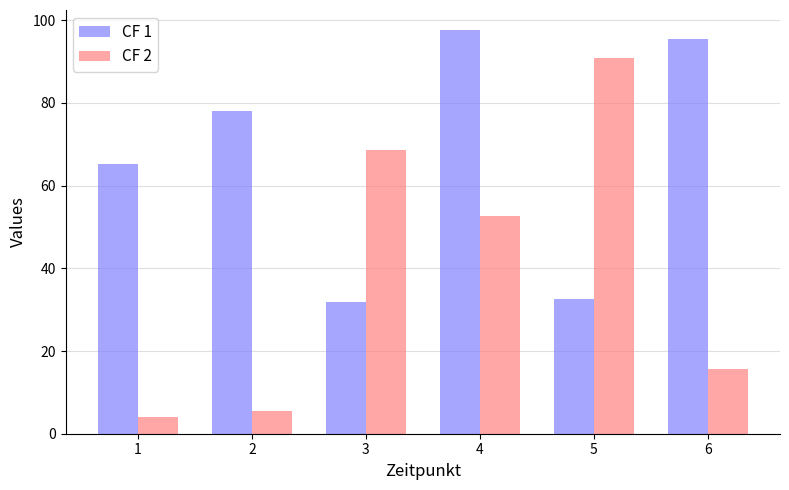

True or false: CF 1 has a value of 95.5 at 6.

True